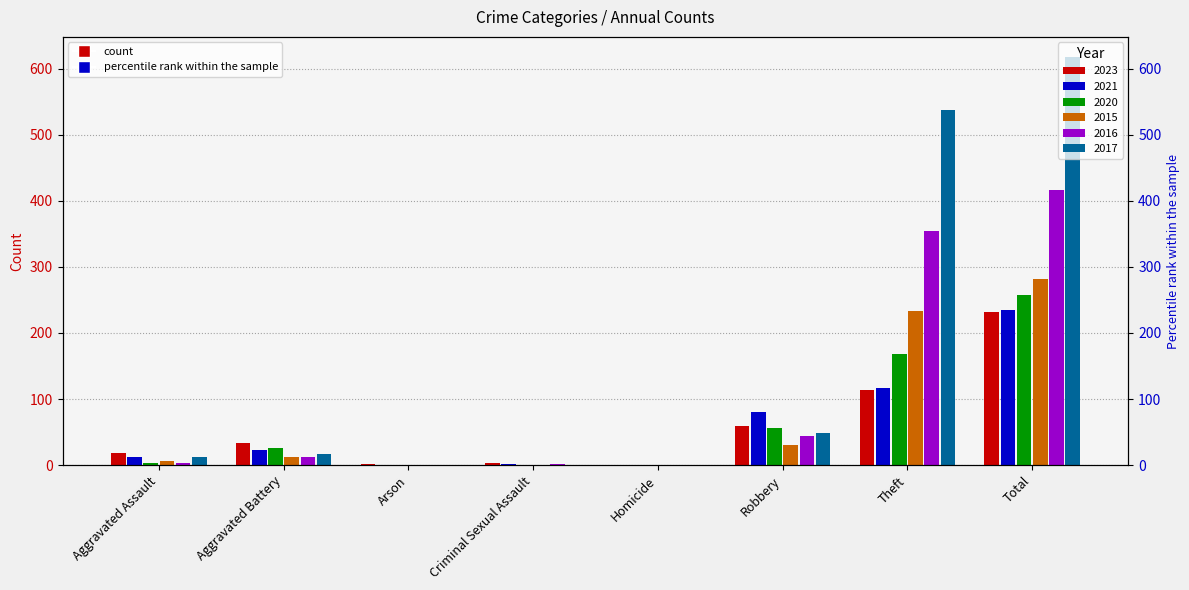

Is it true that 2016 equals -132 at Homicide?

False